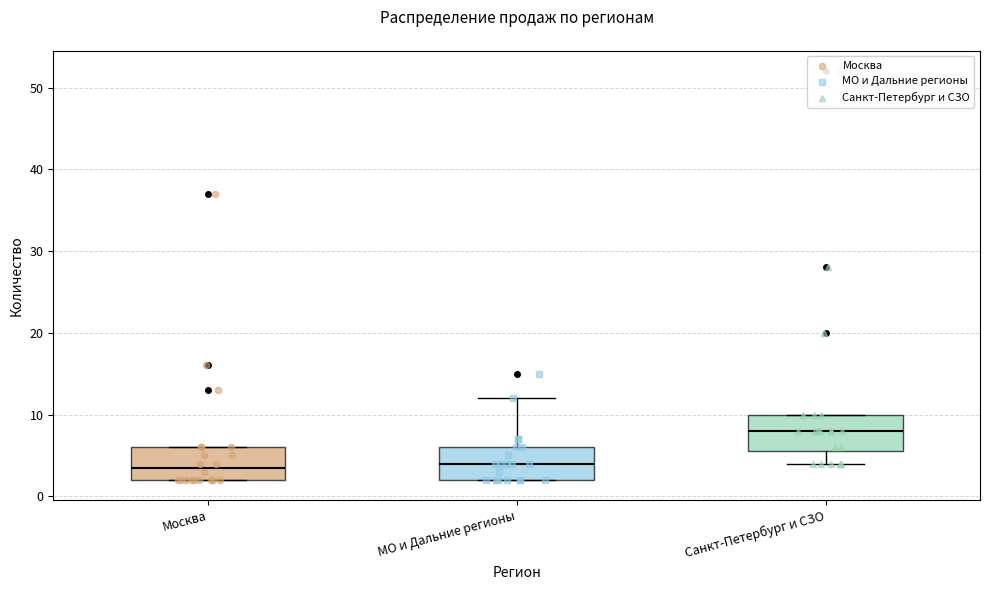

Reading left to right, read every box against the y-axis: the position of its median line, the range the box covers, and the ends of its whiskers. The values are not printed on the chart, so give them approximately, as read against the axis.

Москва: median 4, box 2 to 6, whiskers 2 to 6
МО и Дальние регионы: median 4, box 2 to 6, whiskers 2 to 12
Санкт-Петербург и СЗО: median 8, box 6 to 10, whiskers 4 to 10